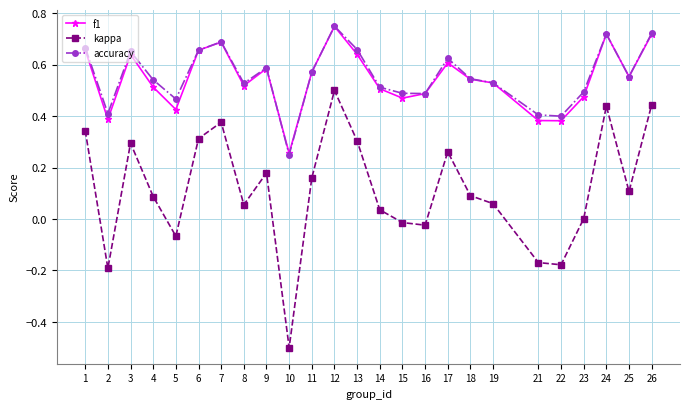

What is the smallest value displayed?

-0.5